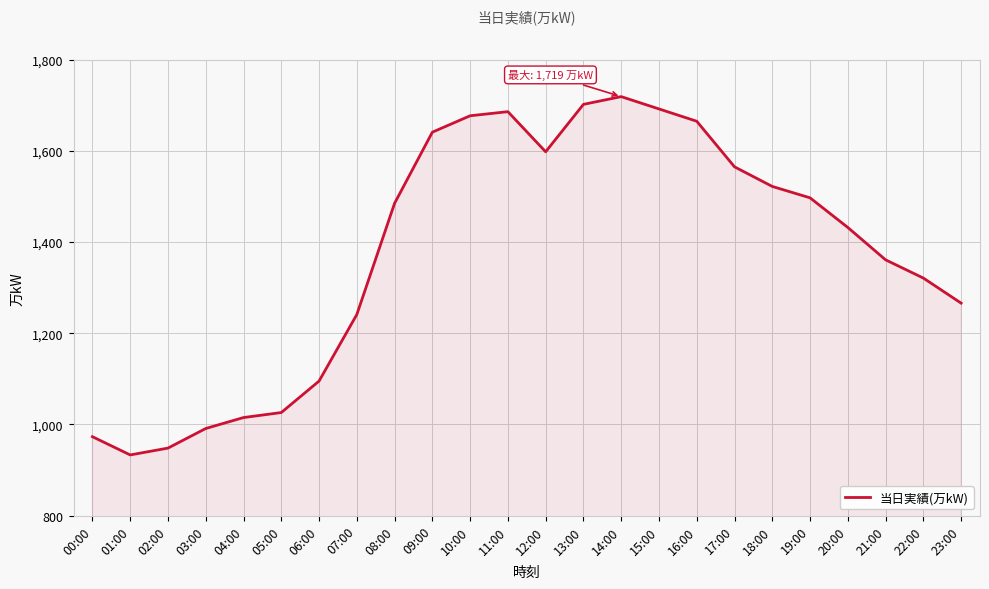

Where is the first local maximum?

11:00